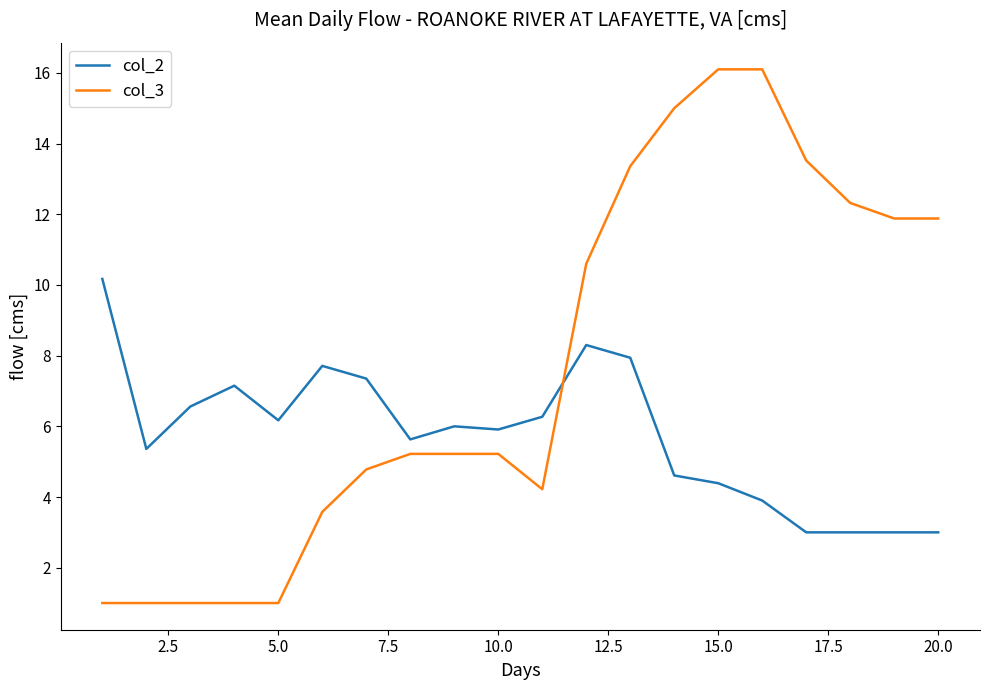

What is the greatest value displayed?

16.1